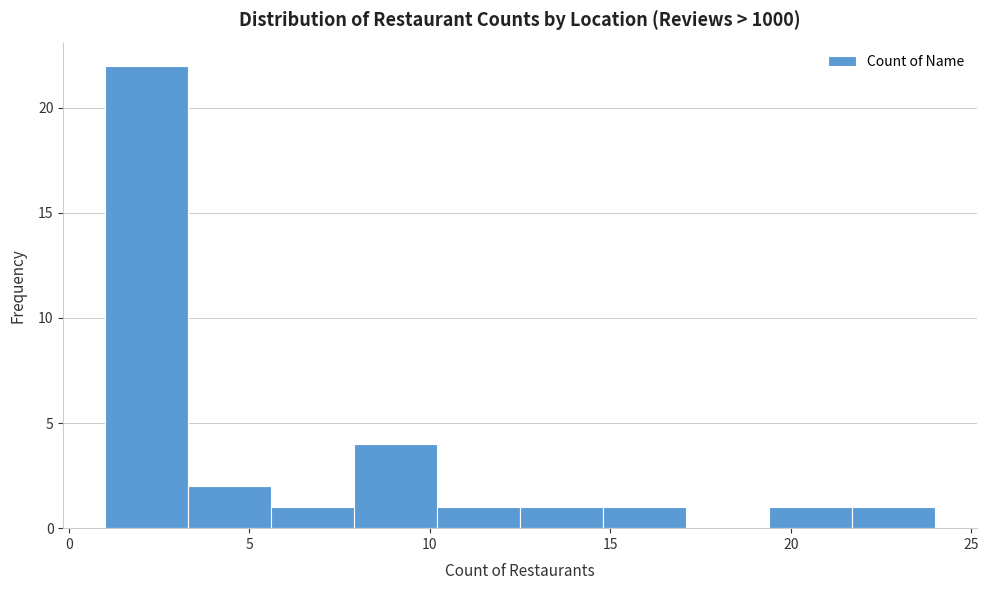

Reading left to right, transcribe this chart: for each bar, give the range it covers on the x-axis and its height. Neither the bar edges nor the heights are printed on the chart, so give them approximately, as read against the axes.

1.0 to 3.3: 22
3.3 to 5.6: 2
5.6 to 7.9: 1
7.9 to 10.2: 4
10.2 to 12.5: 1
12.5 to 14.8: 1
14.8 to 17.1: 1
17.1 to 19.4: 0
19.4 to 21.7: 1
21.7 to 24.0: 1